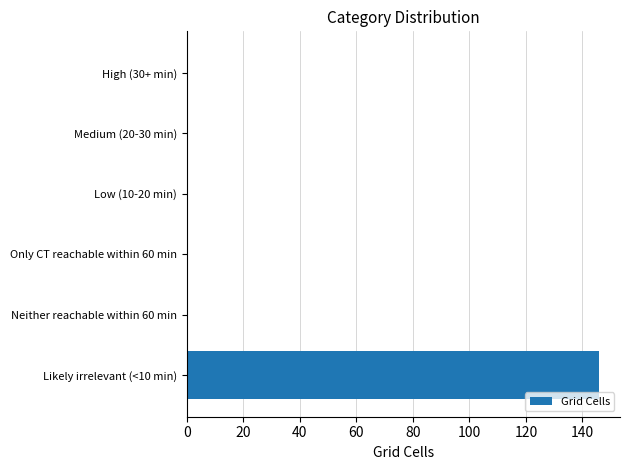

How many categories are shown in the chart?

6